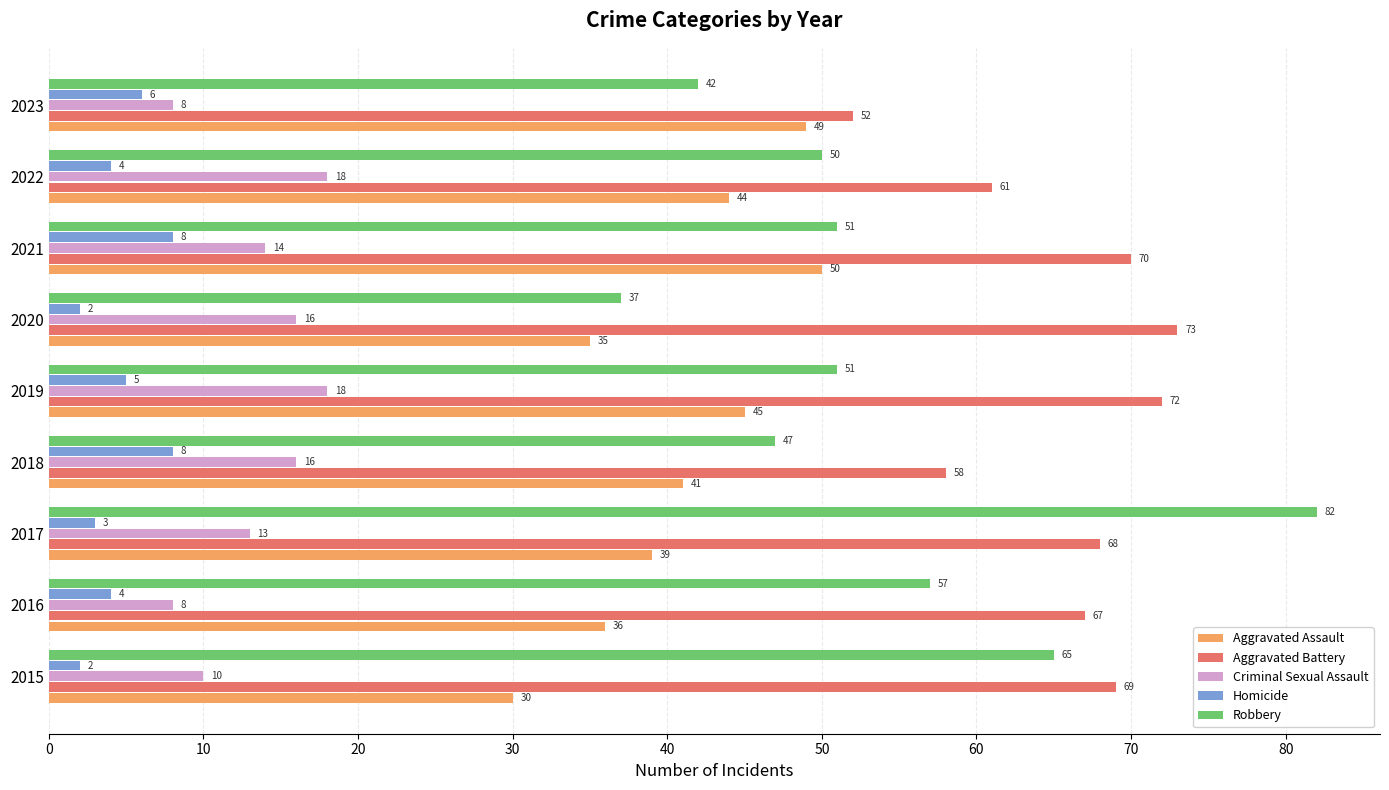

Which series changed the most between 2015 and 2021?

Aggravated Assault